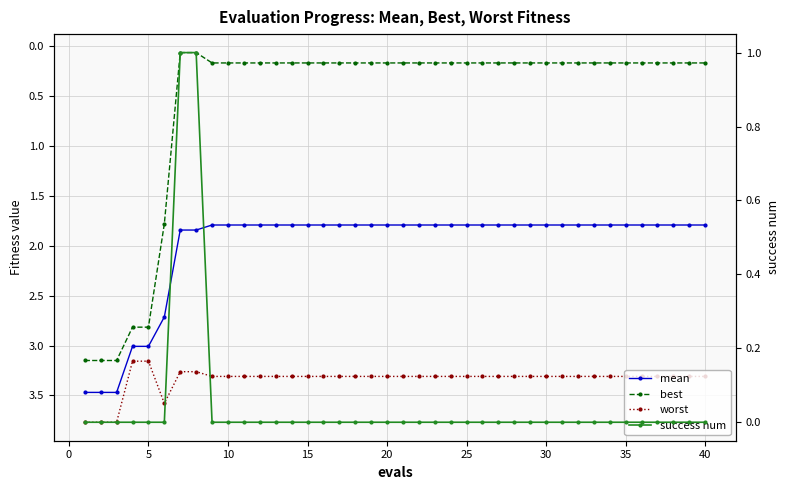

How many data points does each series have?

40